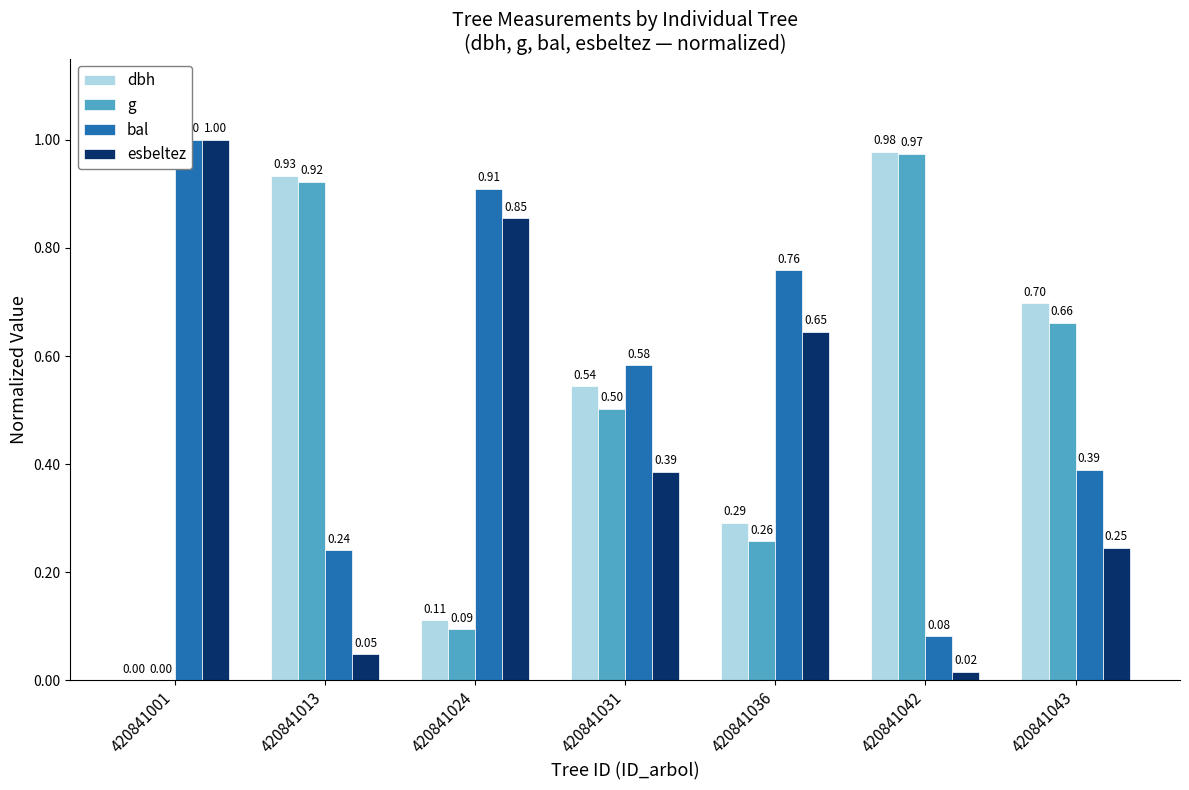

Count the number of categories in the chart.

7